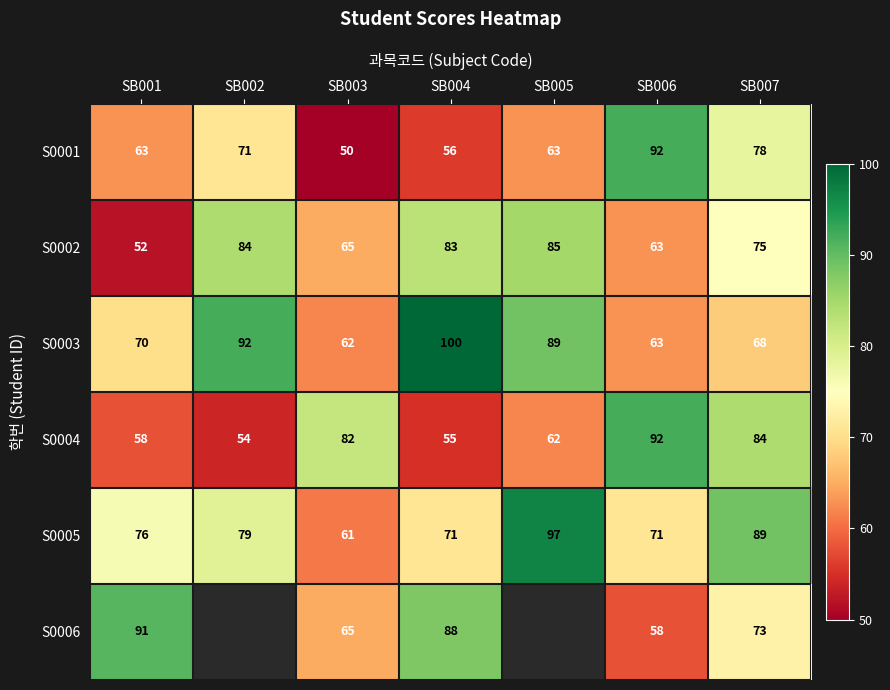

Count the number of categories in the chart.

7